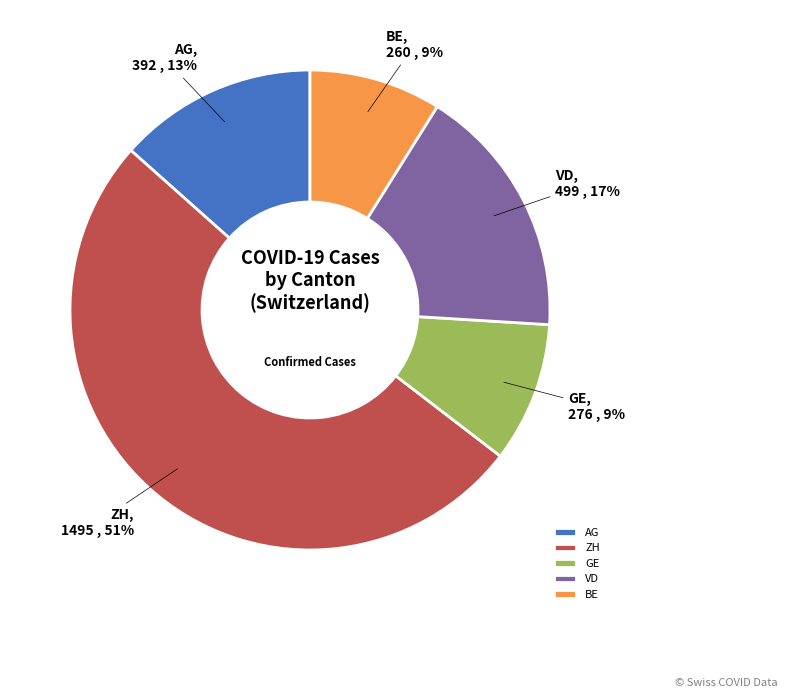

To the nearest percent, what is the average slice percentage?

20%